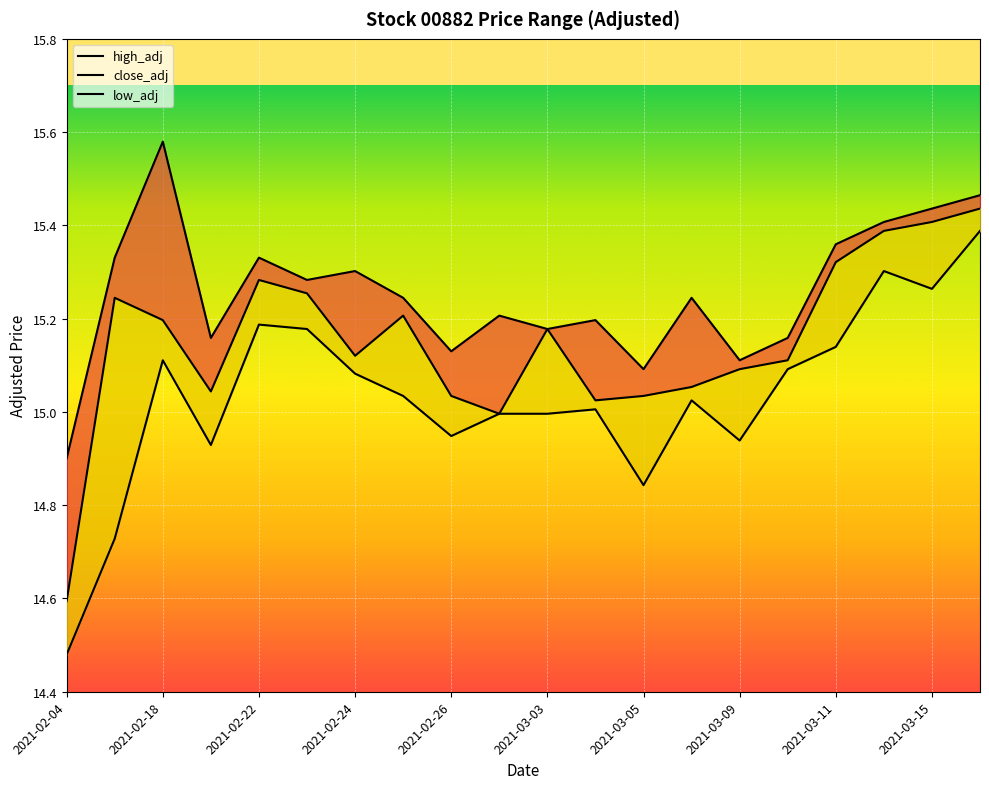

Is the value of close_adj at 2021-02-26 greater than the value of high_adj at 2021-03-16?

No